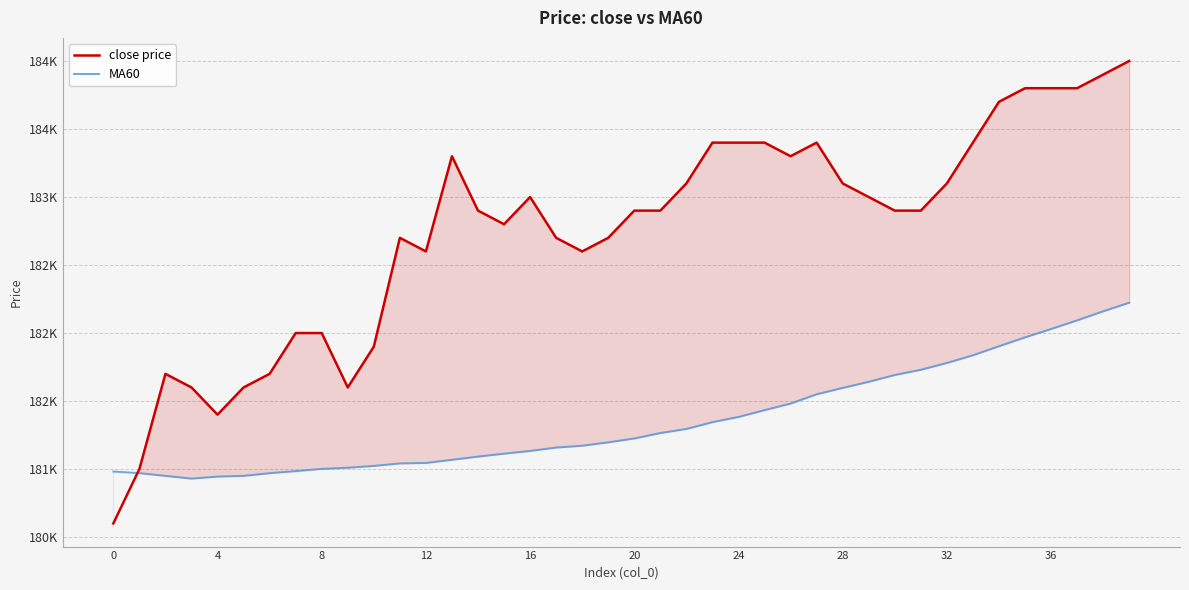

Does the chart have visible grid lines?

Yes